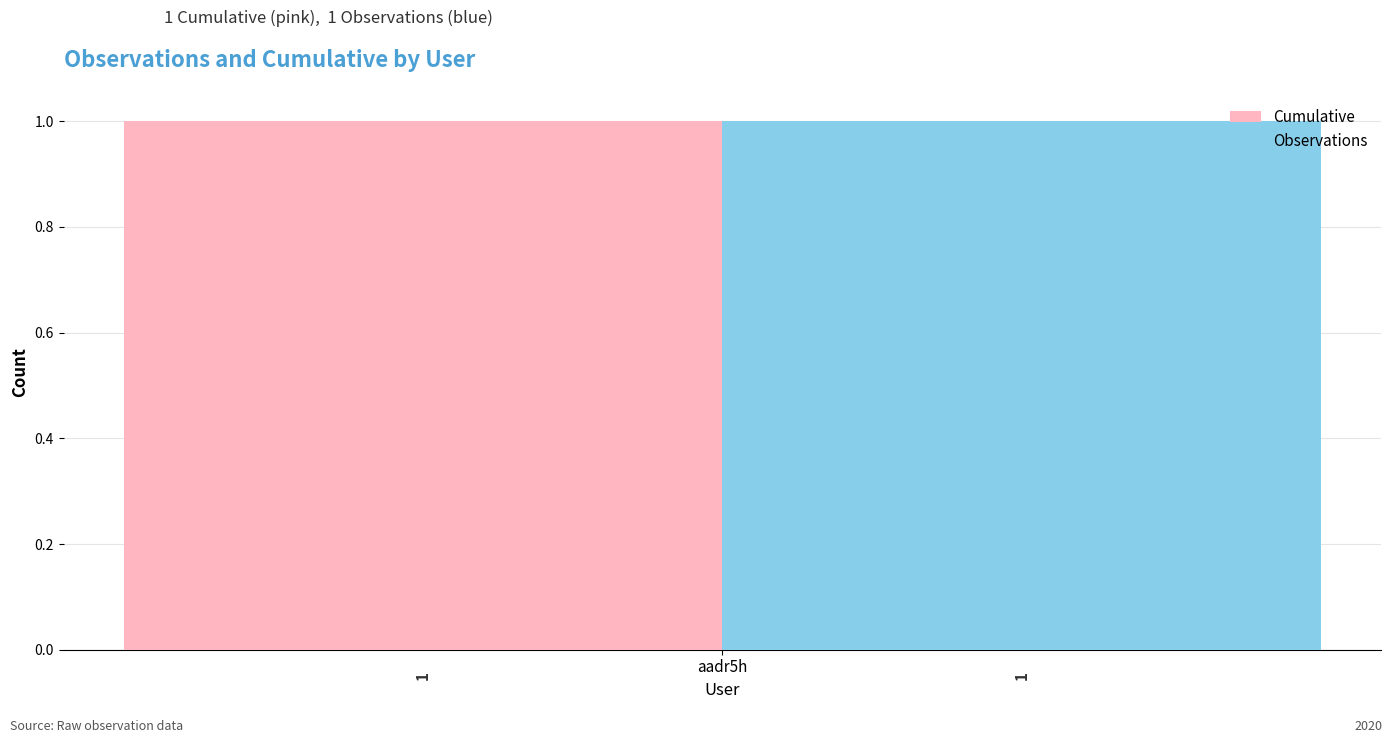

Which category has the highest value across all series?

aadr5h